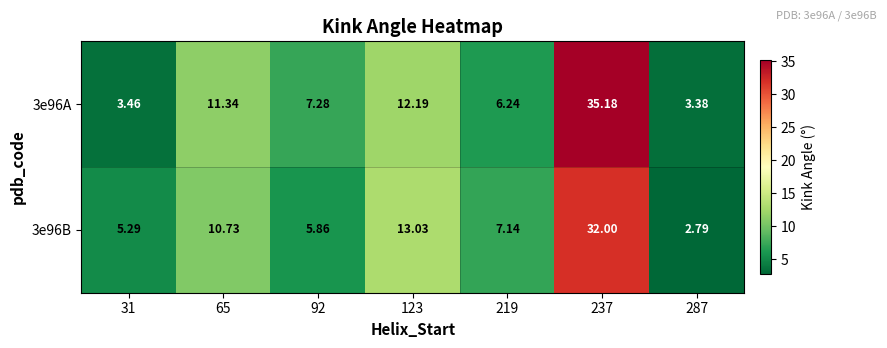

How many values in the 3e96B series are below 7?

3